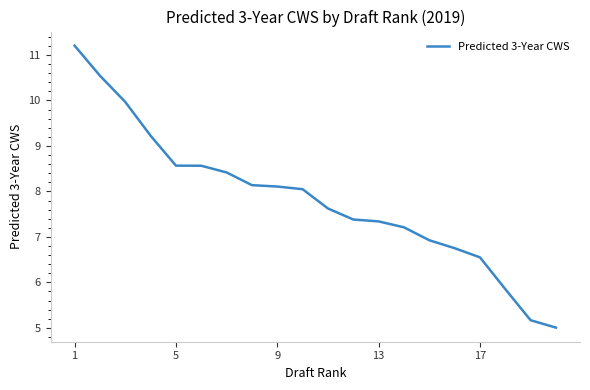

What is the difference between the maximum and minimum values?

6.2